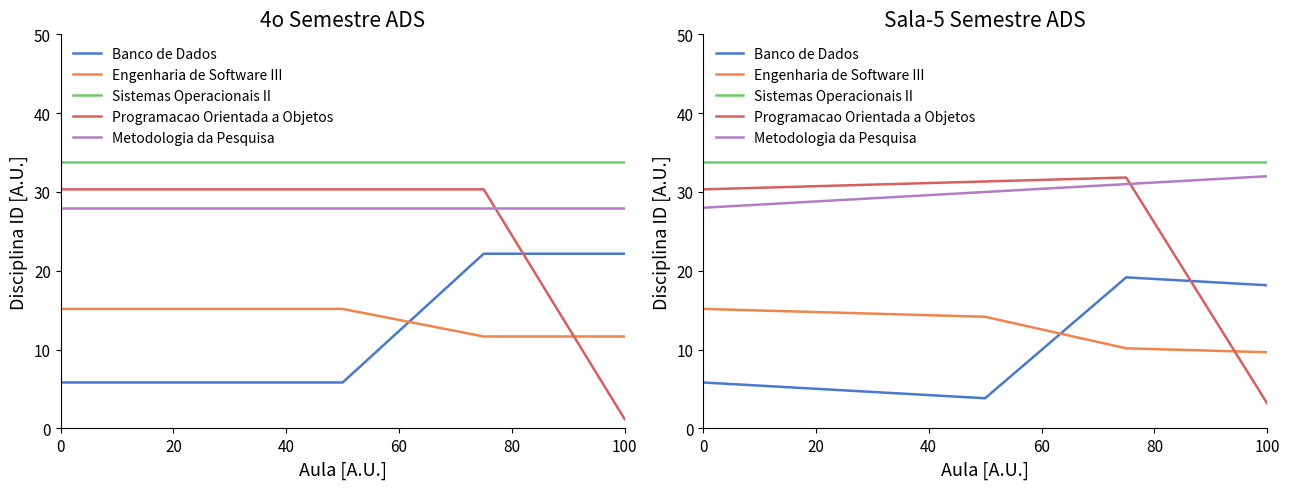

The Programacao Orientada a Objetos series shows 30.3 at 0. True or false?

True